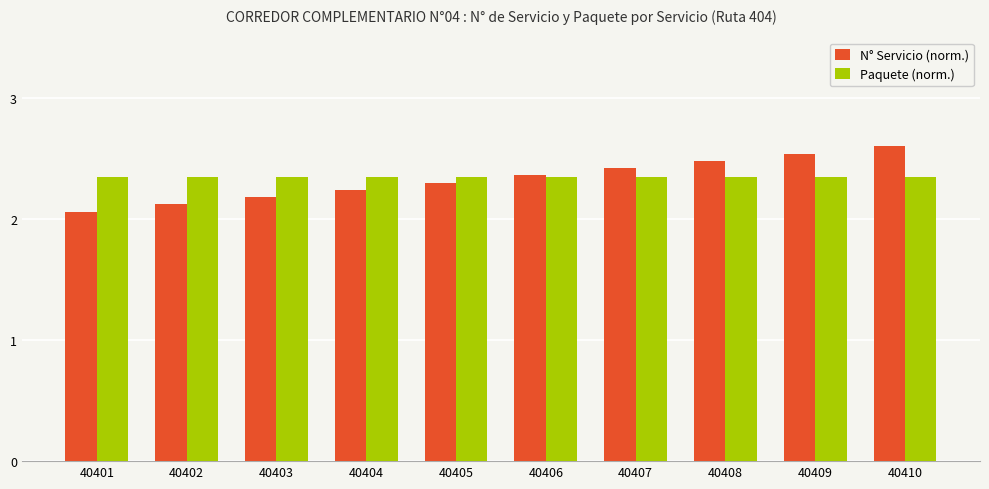

Rank the series by their maximum value, from lowest to highest.

Paquete (norm.), N° Servicio (norm.)